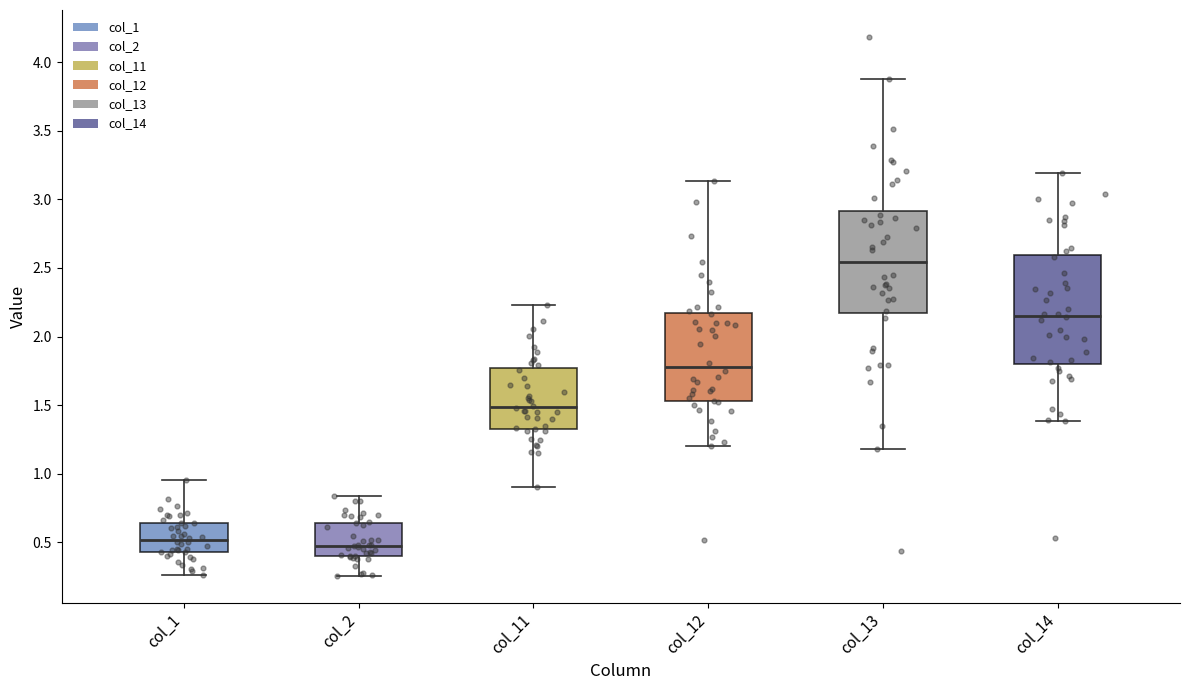

Reading left to right, transcribe this box plot: for each box, give where its median line is, the range the box spans, and where its two whiskers end, as read against the y-axis. The values are not printed on the chart, so give them approximately, as read against the axis.

col_1: median 0.50, box 0.40 to 0.65, whiskers 0.25 to 0.95
col_2: median 0.45, box 0.40 to 0.65, whiskers 0.25 to 0.85
col_11: median 1.50, box 1.35 to 1.75, whiskers 0.90 to 2.25
col_12: median 1.80, box 1.55 to 2.15, whiskers 1.20 to 3.15
col_13: median 2.55, box 2.15 to 2.90, whiskers 1.20 to 3.90
col_14: median 2.15, box 1.80 to 2.60, whiskers 1.40 to 3.20